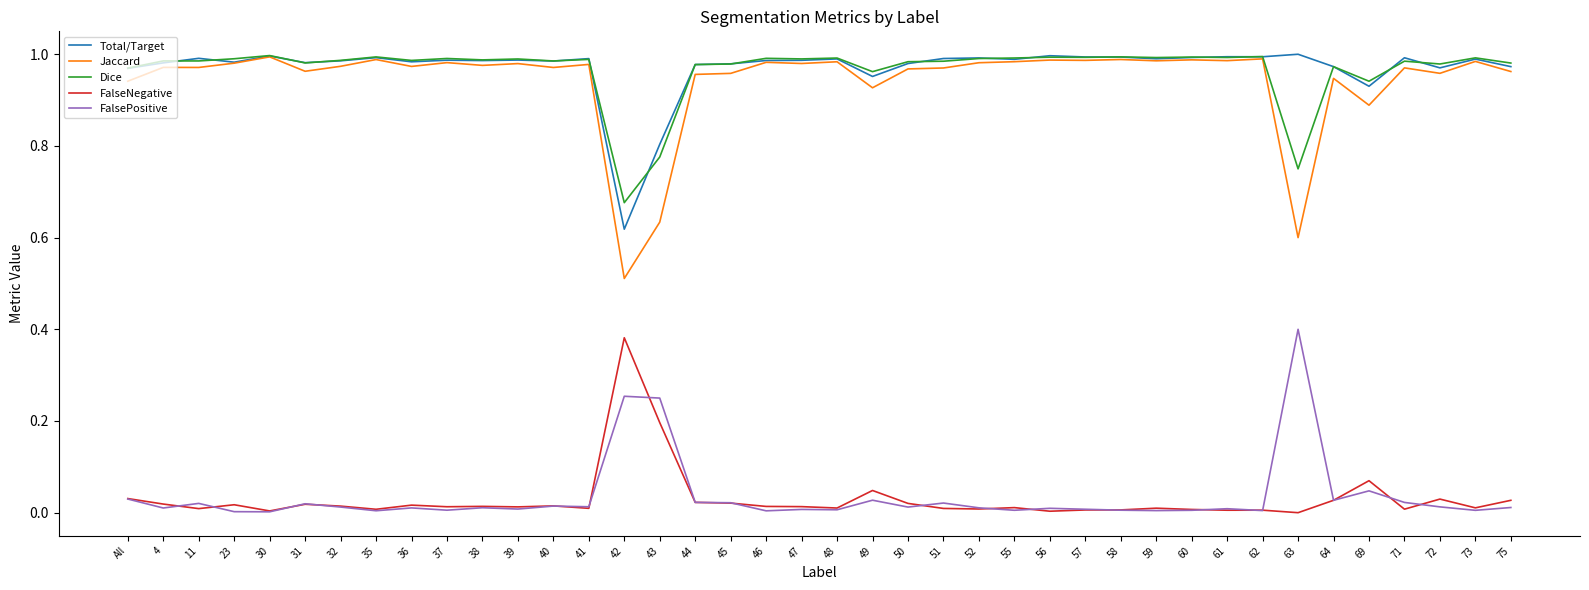

Which category has the lowest value in the Jaccard series?

42